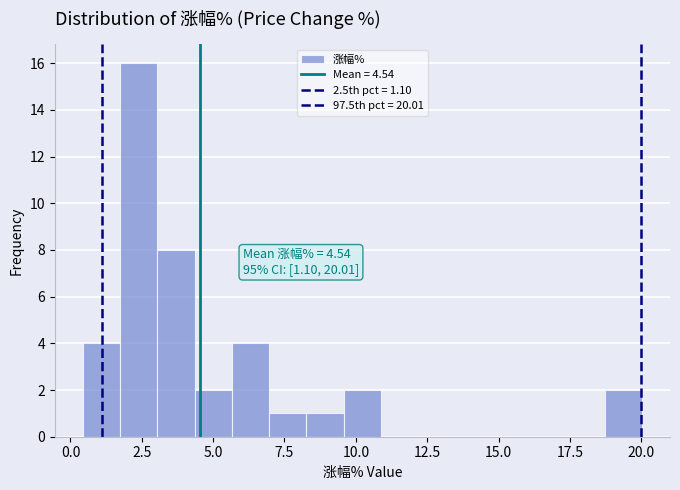

Read against the x-axis, roughly where is the centre of the tallest bar?

2.5